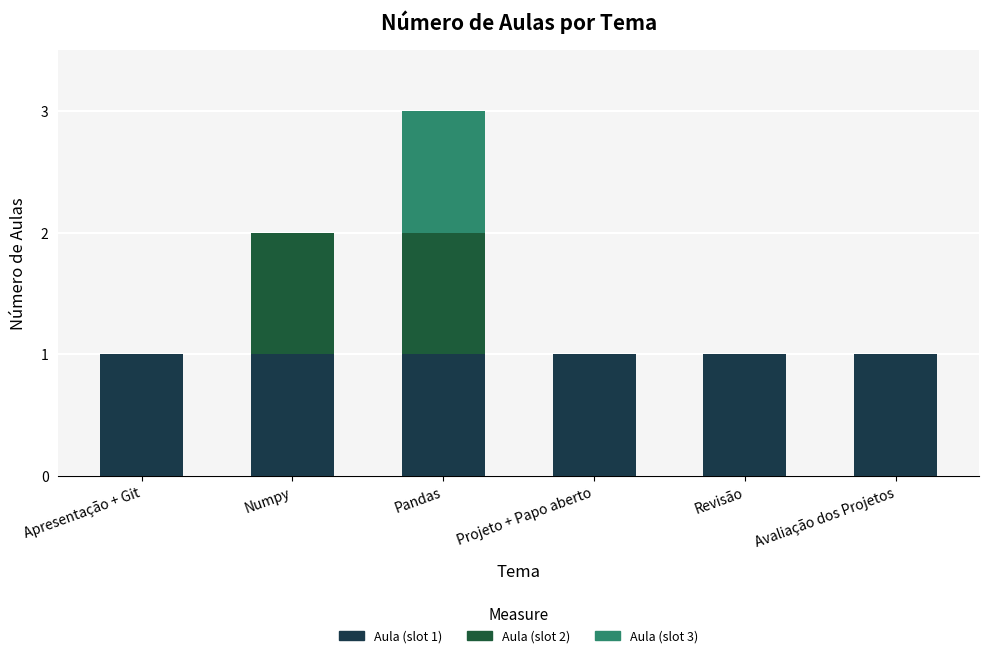

Are the bars horizontal?

No